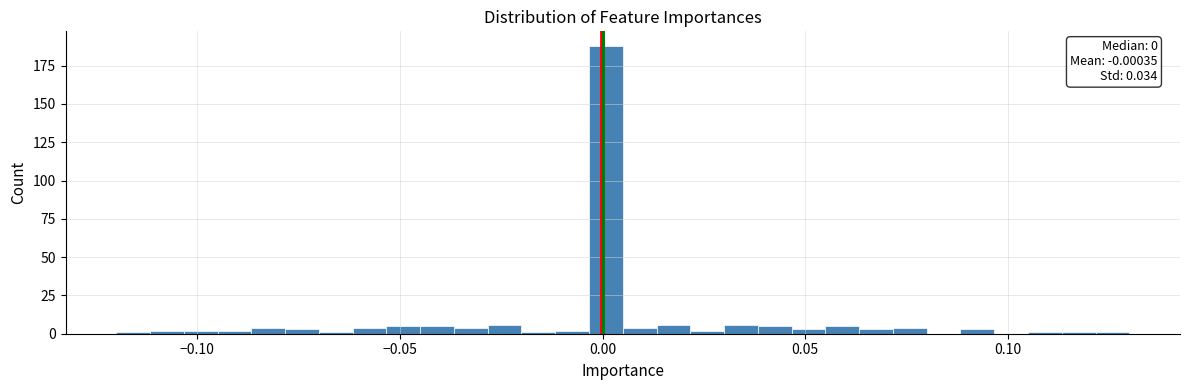

Around what value on the x-axis is the tallest bar? Give the approximate position of its centre, as read against the axis.

0.000